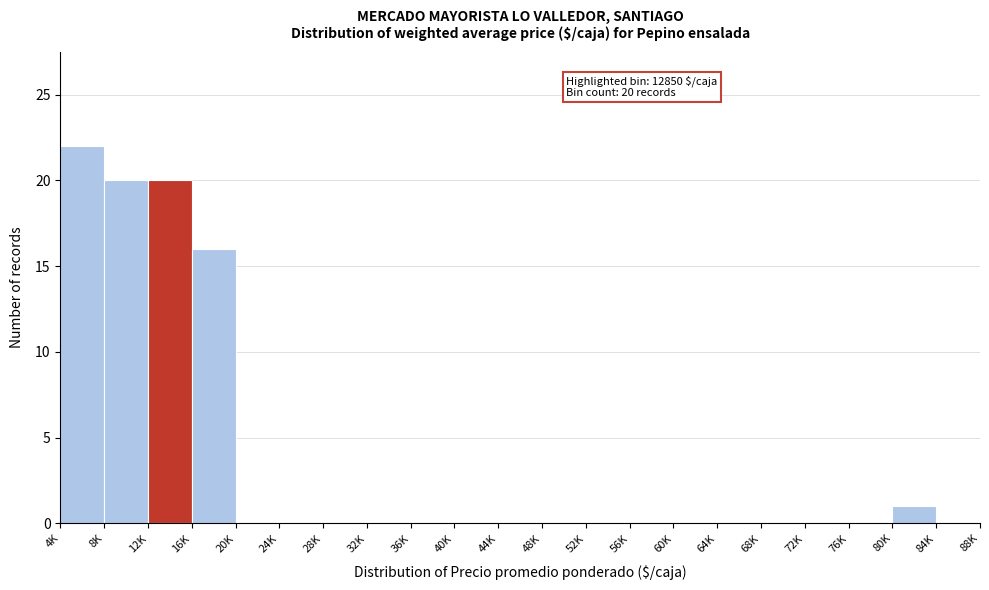

Reading left to right, transcribe all the data shown in this chart.

4K=22	8K=20	12K=20	16K=16	20K=0	24K=0	28K=0	32K=0	36K=0	40K=0	44K=0	48K=0	52K=0	56K=0	60K=0	64K=0	68K=0	72K=0	76K=0	80K=1	84K=0